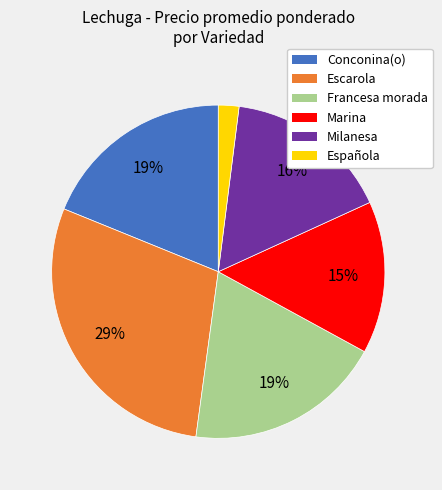

Is there a majority slice in this chart?

No